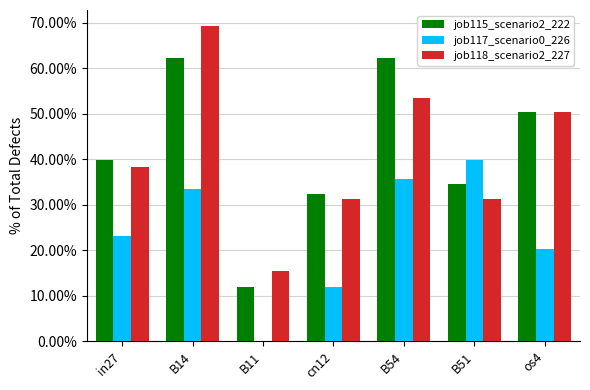

The job115_scenario2_222 series shows 0.5 at os4. True or false?

True